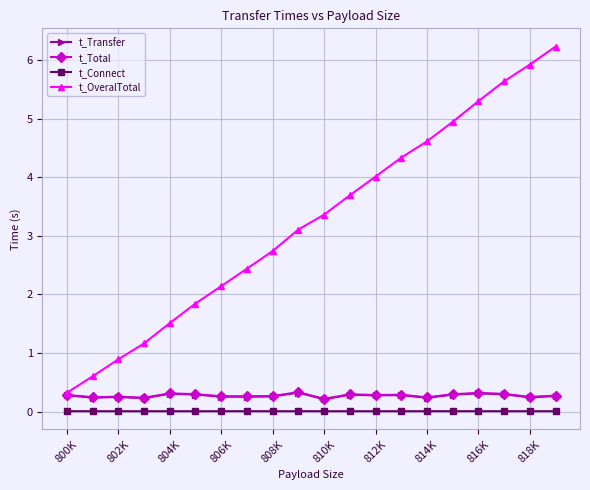

What is the value of the t_Total point at the 3rd from the left?

0.3